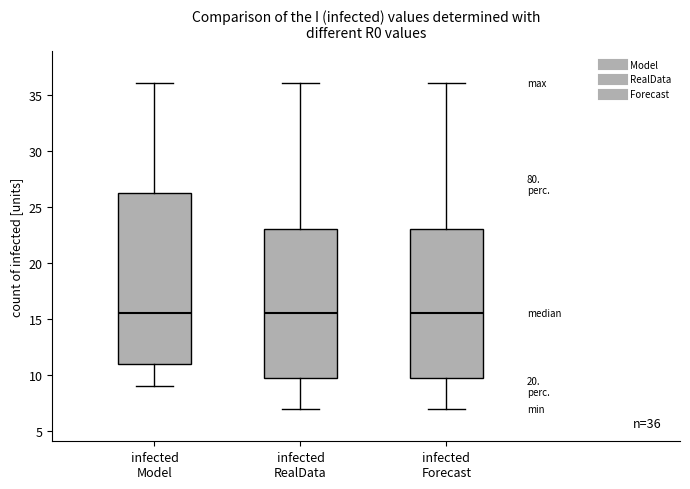

Comparing the boxes themselves (not the whiskers), which one is the tallest?

infected Model